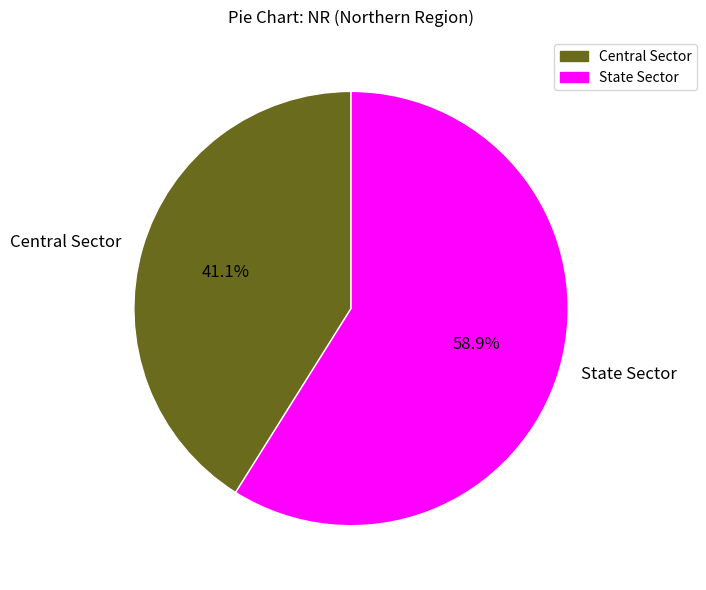

Does any single category account for the majority?

Yes